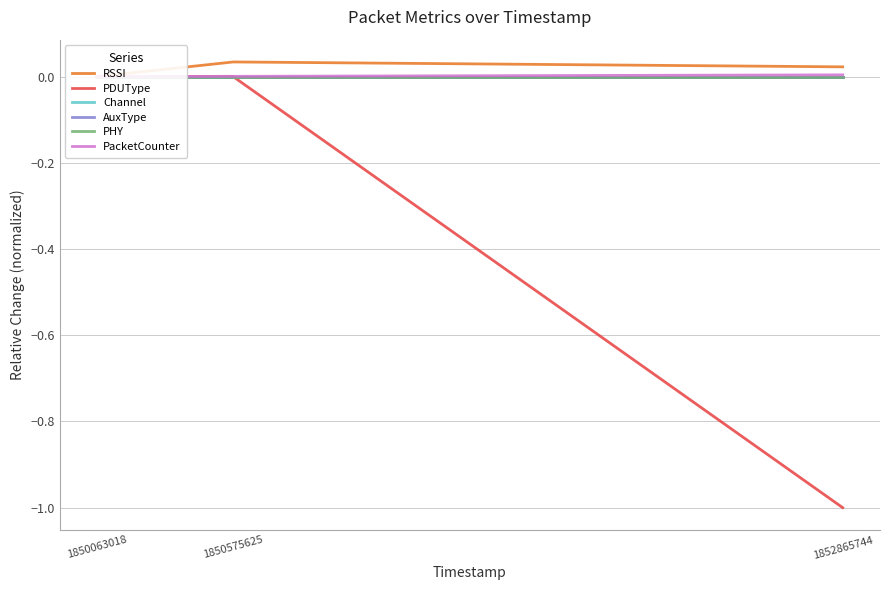

At which category does the chart reach its peak across all series?

1850575625